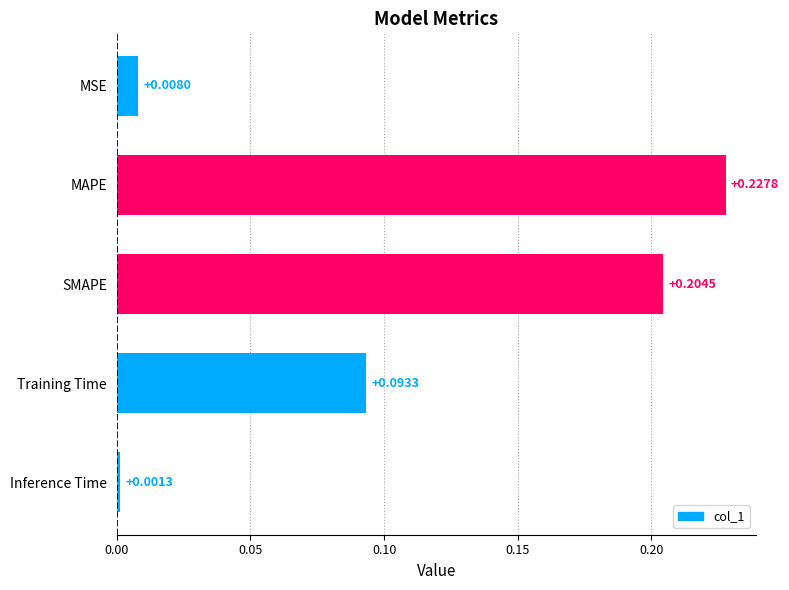

List the labels in order of value, smallest first.

Inference Time, MSE, Training Time, SMAPE, MAPE